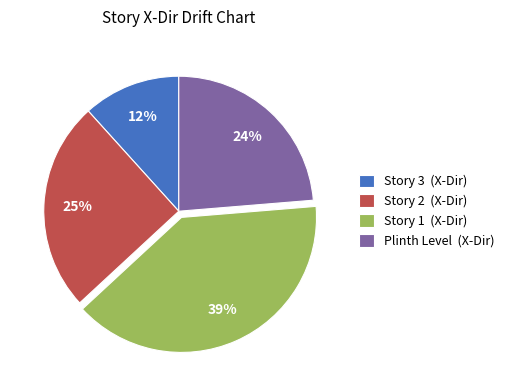

How many slices are in this pie chart?

4